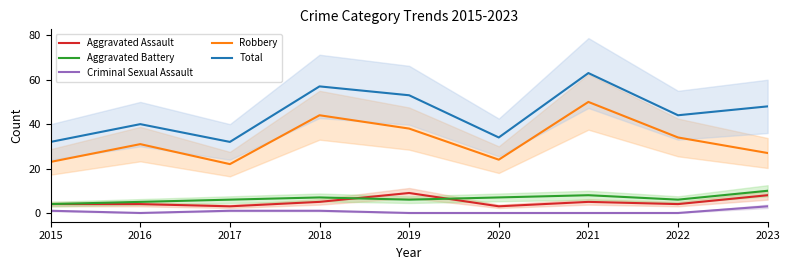

What is the total value across all series at 2015?

64